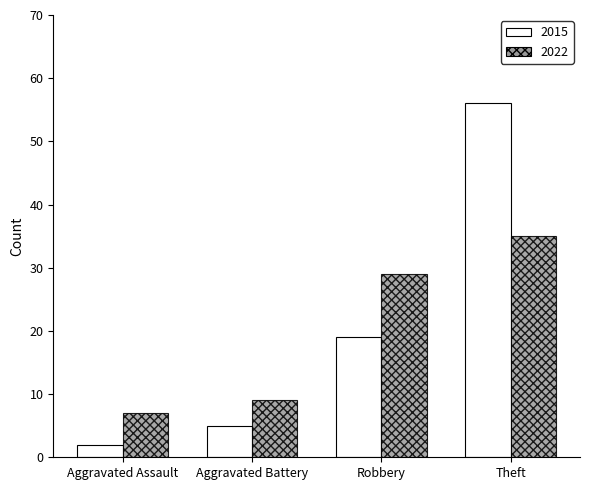

At which category is the sum across all series the highest?

Theft